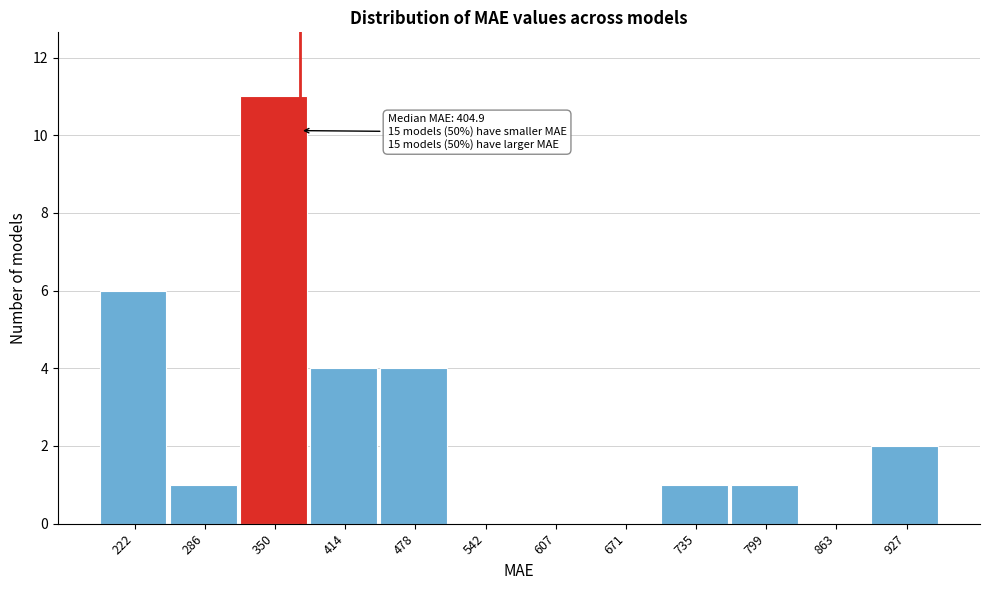

Reading left to right, extract all data points from this chart.

222=6	286=1	350=11	414=4	478=4	542=0	607=0	671=0	735=1	799=1	863=0	927=2